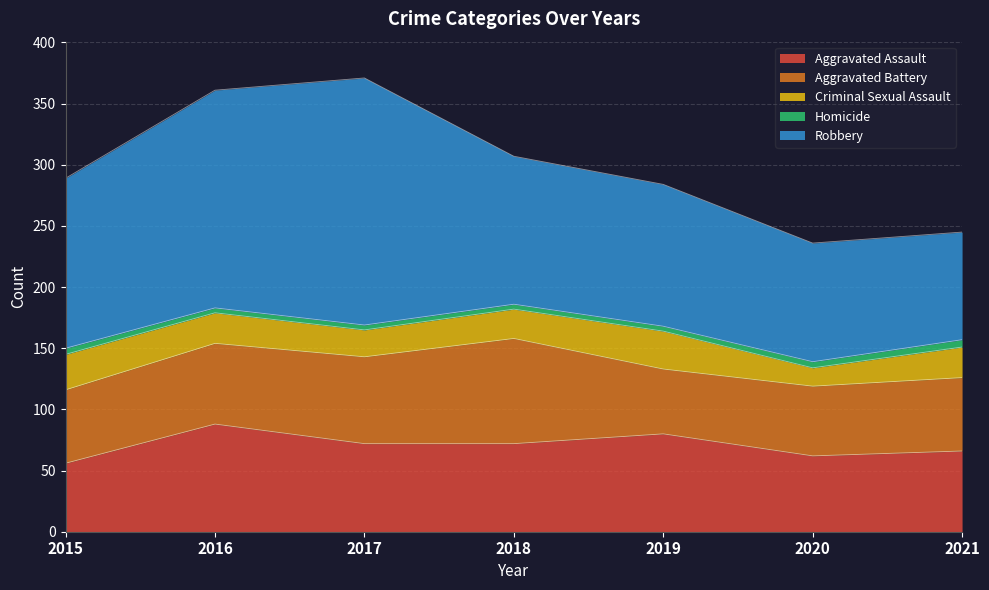

Where do Aggravated Battery and Aggravated Assault first cross each other?

2015 and 2016